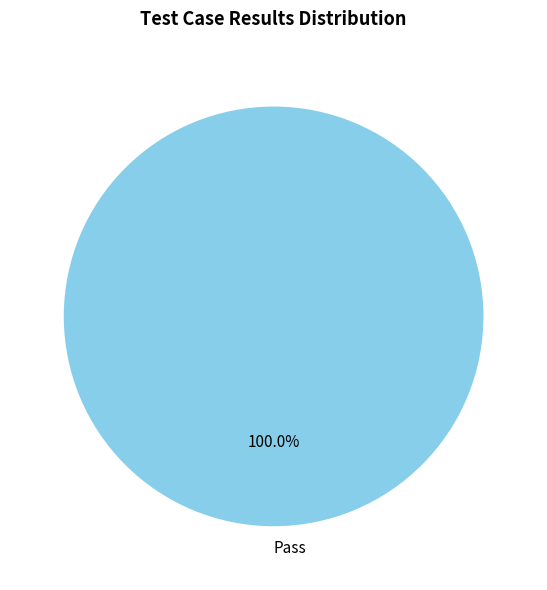

Rank the categories by value from highest to lowest.

Pass